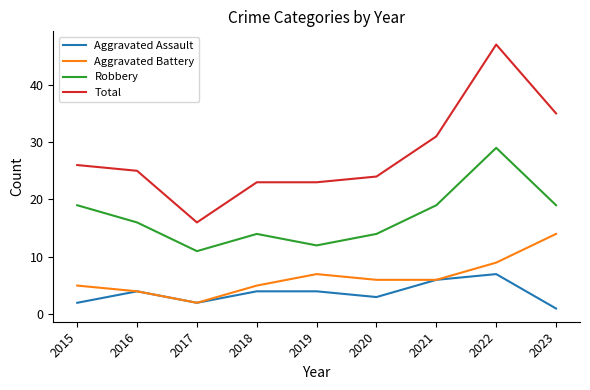

Which series has the largest total across all categories?

Total